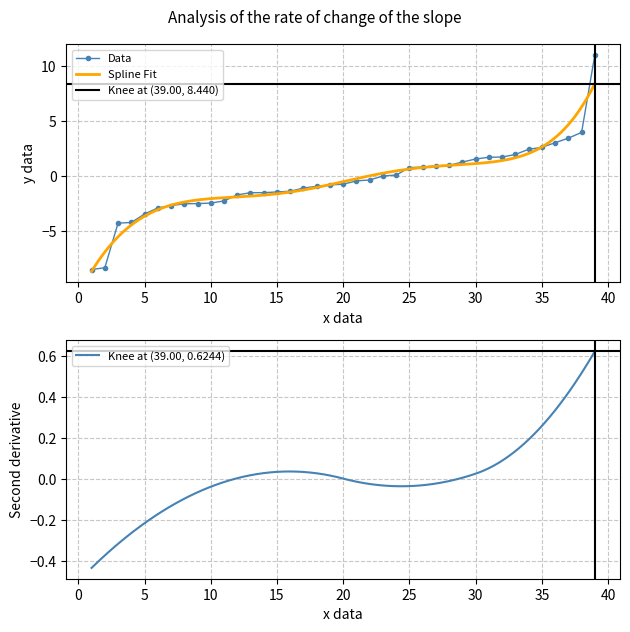

The Data series shows -2.4 at 10. True or false?

True